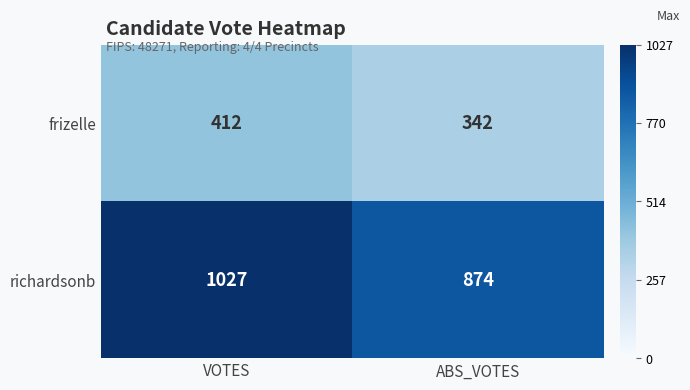

Which series has the largest range (max minus min)?

richardsonb